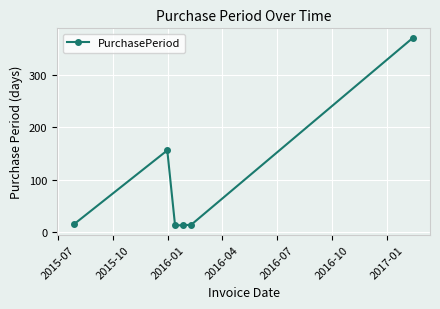

True or false: the data has more than 2 interior local peaks.

False